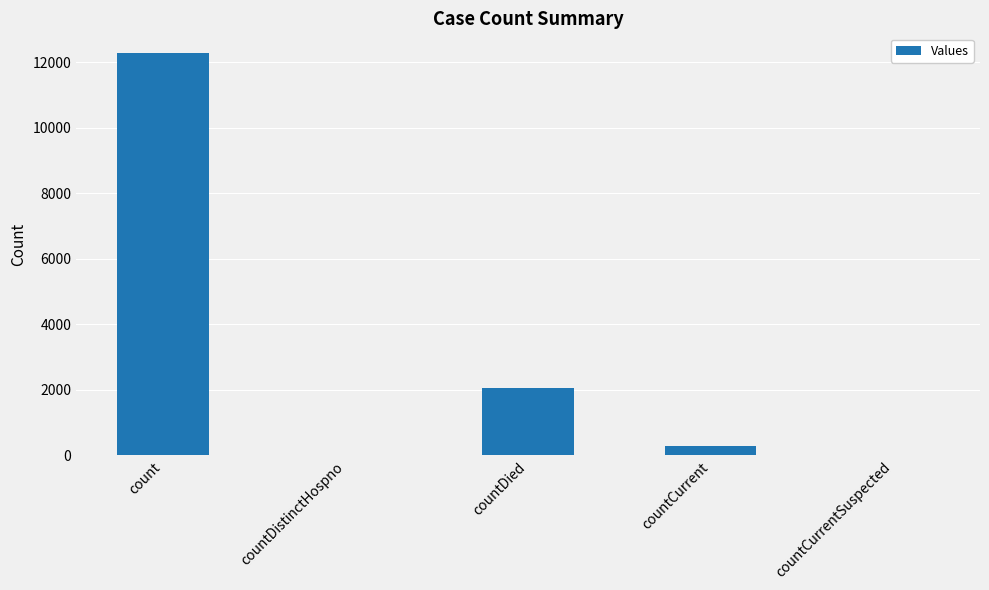

What is the change in value from countDied to countCurrentSuspected?

-2052